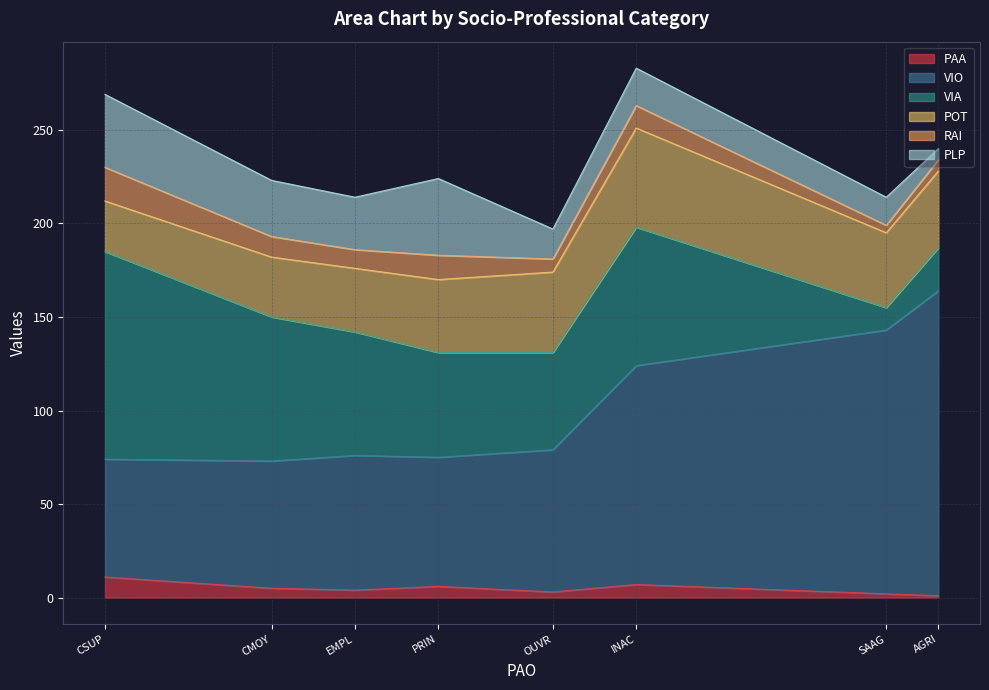

Which series has the largest total across all categories?

VIO